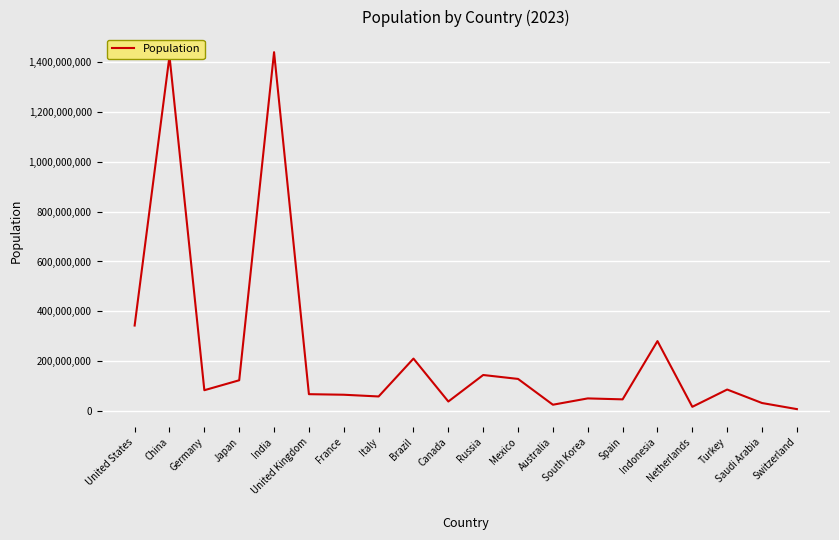

Is it true that the value at Japan is 124370947?

True